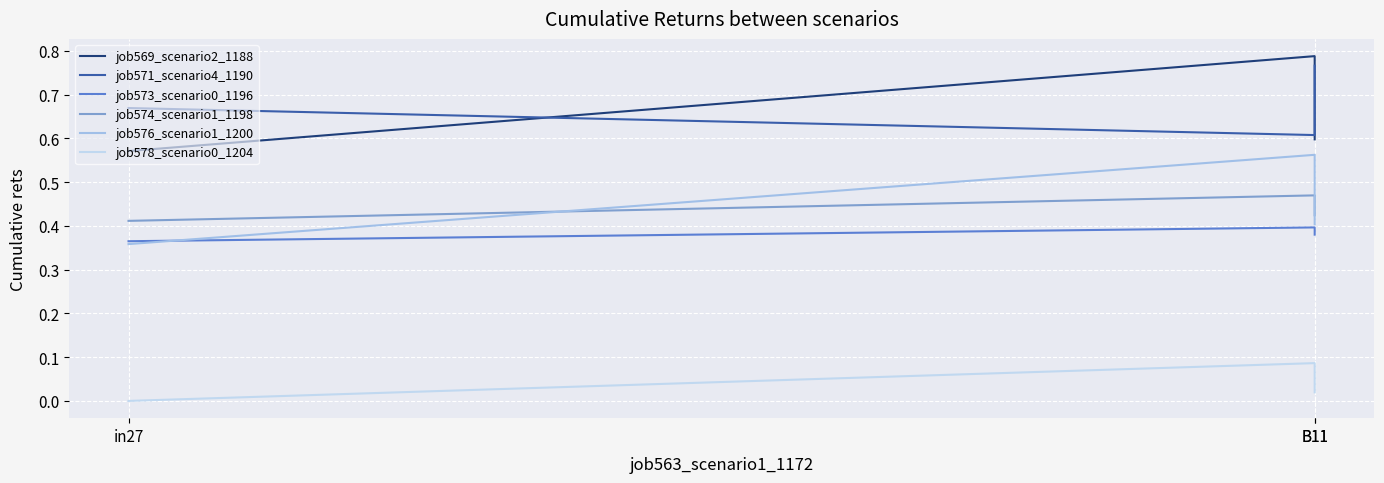

Which has a higher value, B11 or in27?

B11